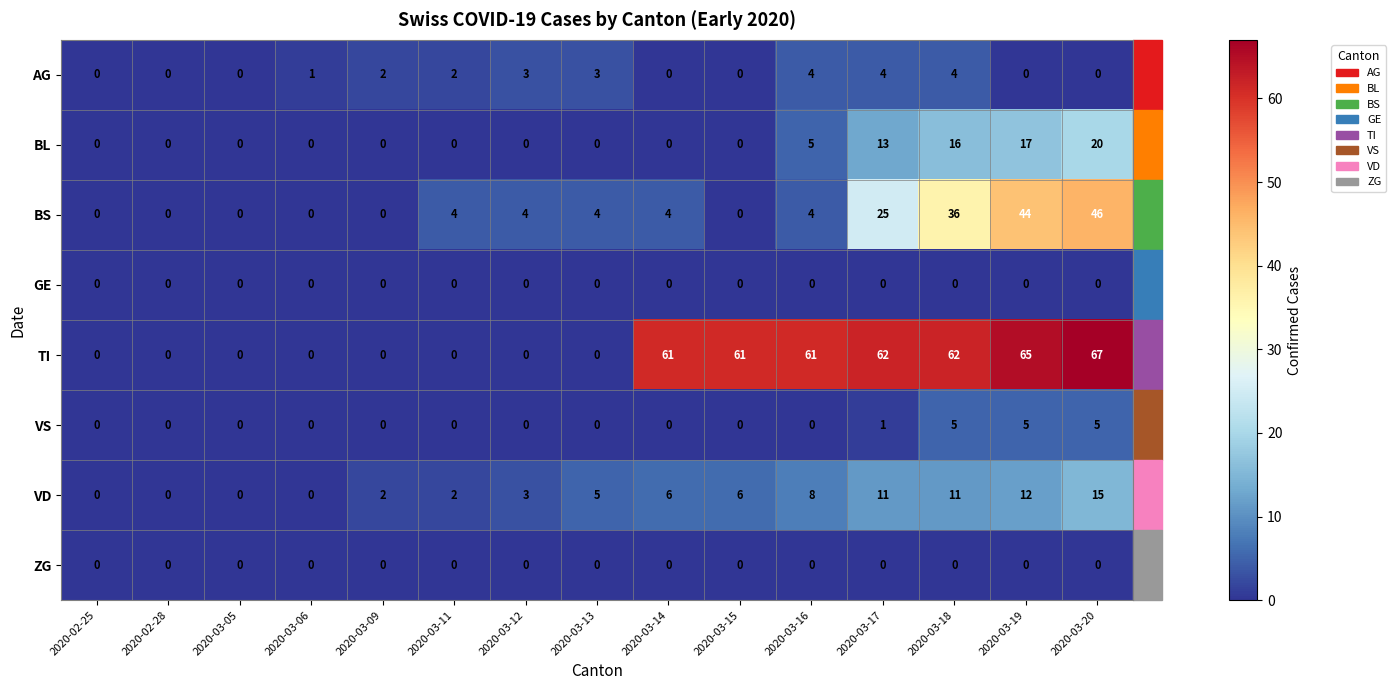

Which series has the largest total across all categories?

TI